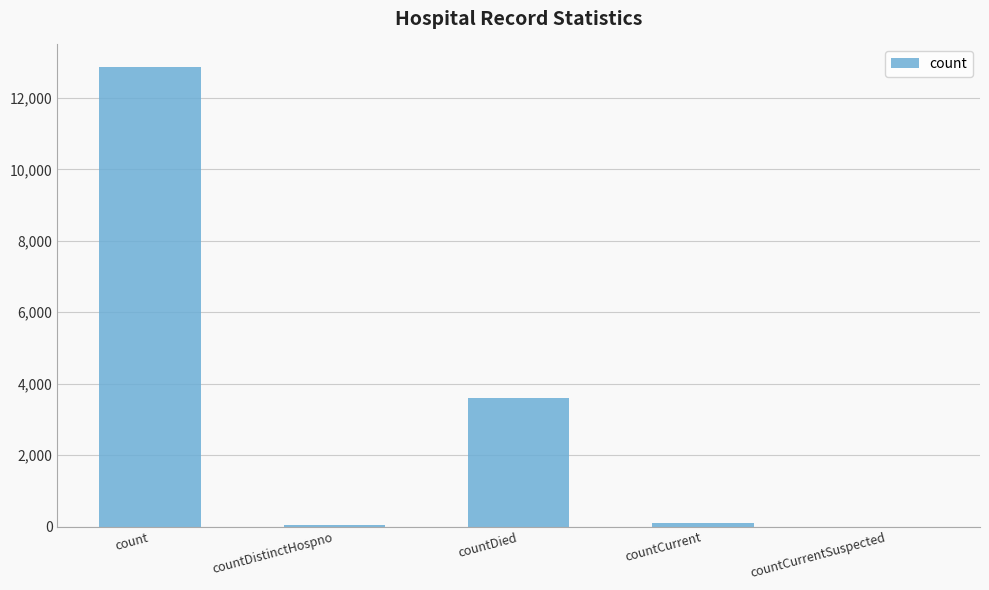

Approximately how many times larger is the value at countDistinctHospno compared to countCurrent?

0.5